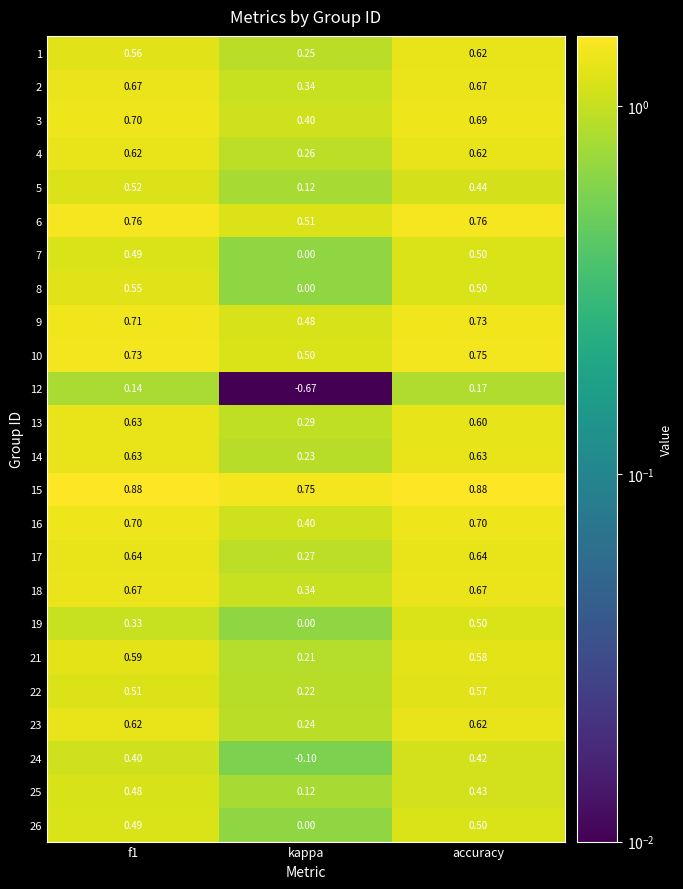

Is the value of 3 at f1 greater than the value of 17 at accuracy?

Yes